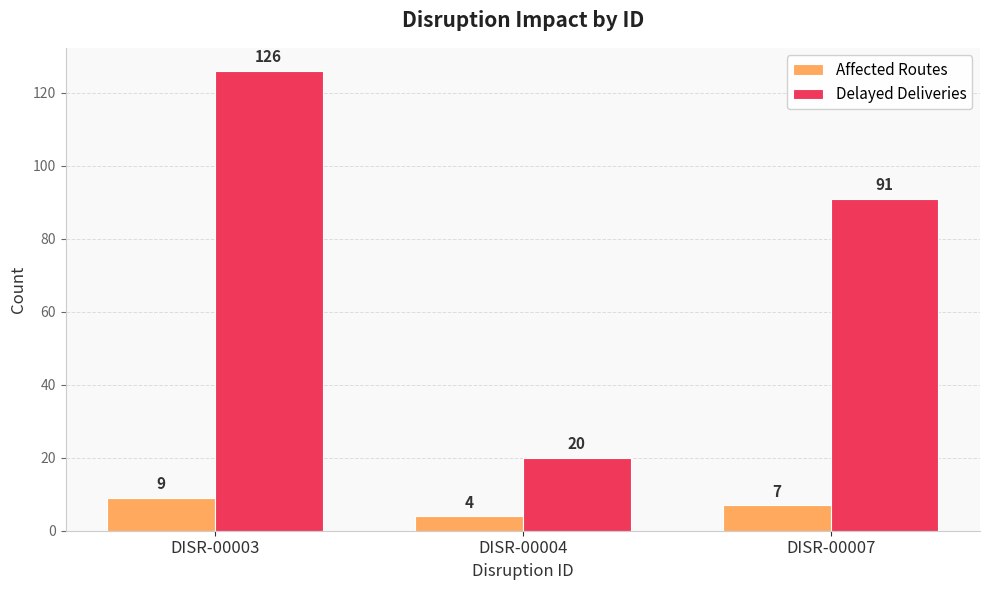

Read the Delayed Deliveries value at DISR-00007, to the nearest 50.

100